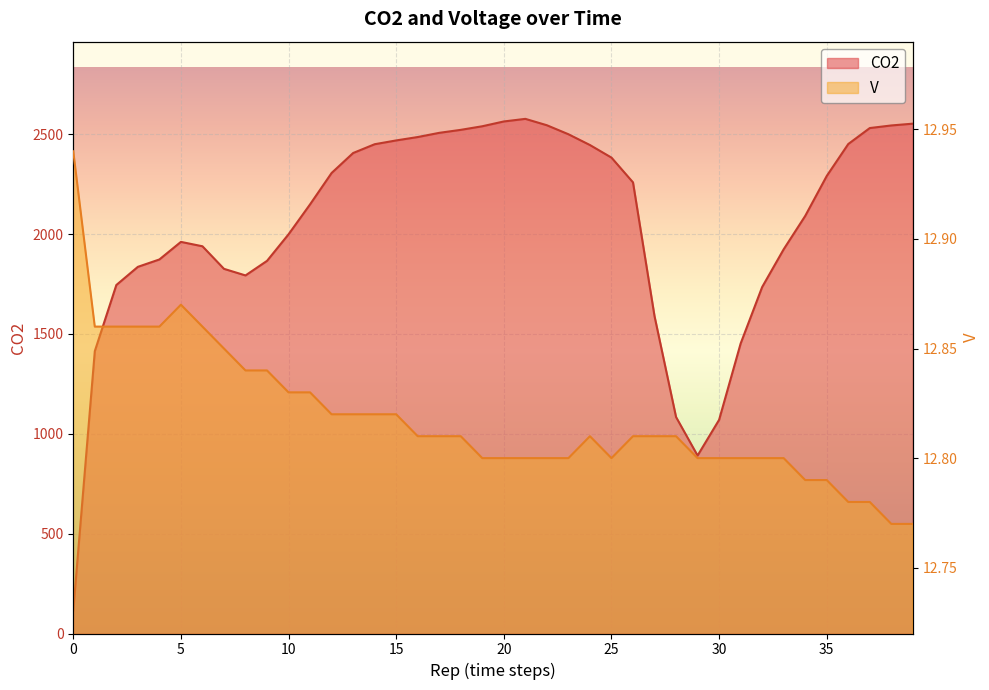

List the labels in order of CO2 value, smallest first.

0, 29, 30, 28, 1, 31, 27, 32, 2, 8, 7, 3, 9, 4, 33, 6, 5, 10, 34, 11, 26, 35, 12, 25, 13, 24, 14, 36, 15, 16, 23, 17, 18, 37, 19, 38, 22, 39, 20, 21